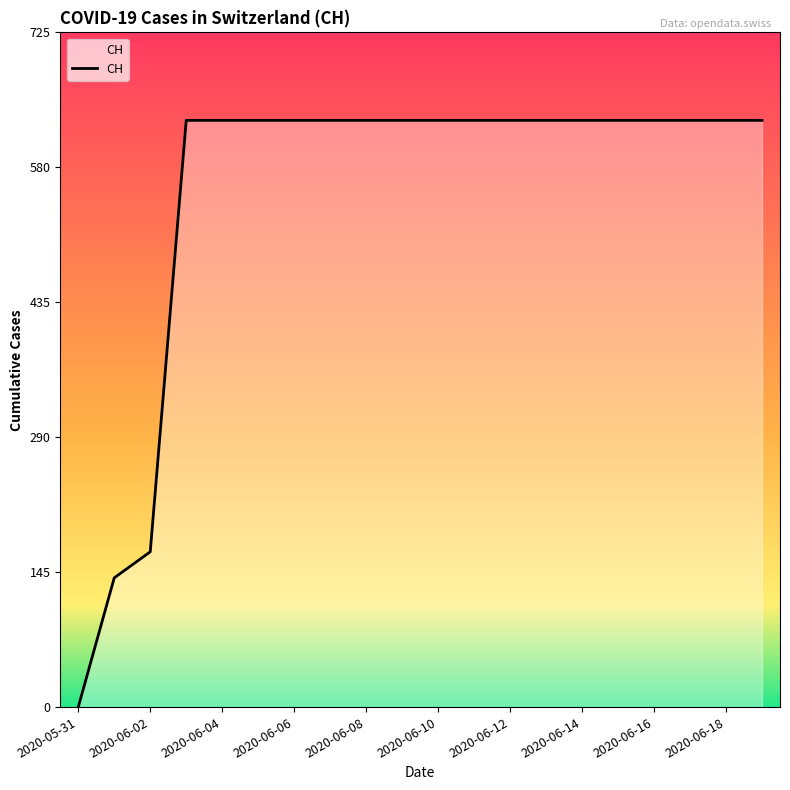

What is the difference between the maximum and minimum values?

631